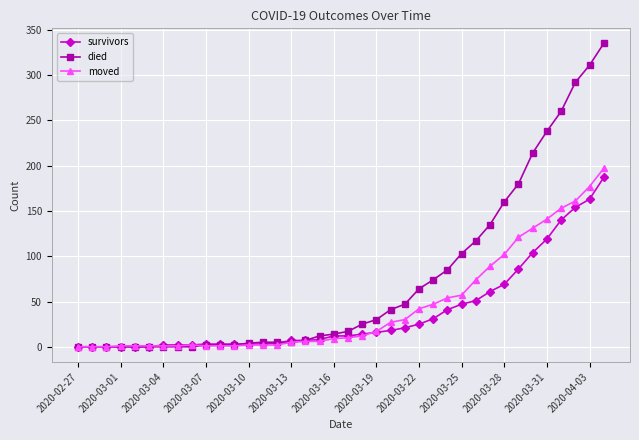

What is the greatest value displayed?

335